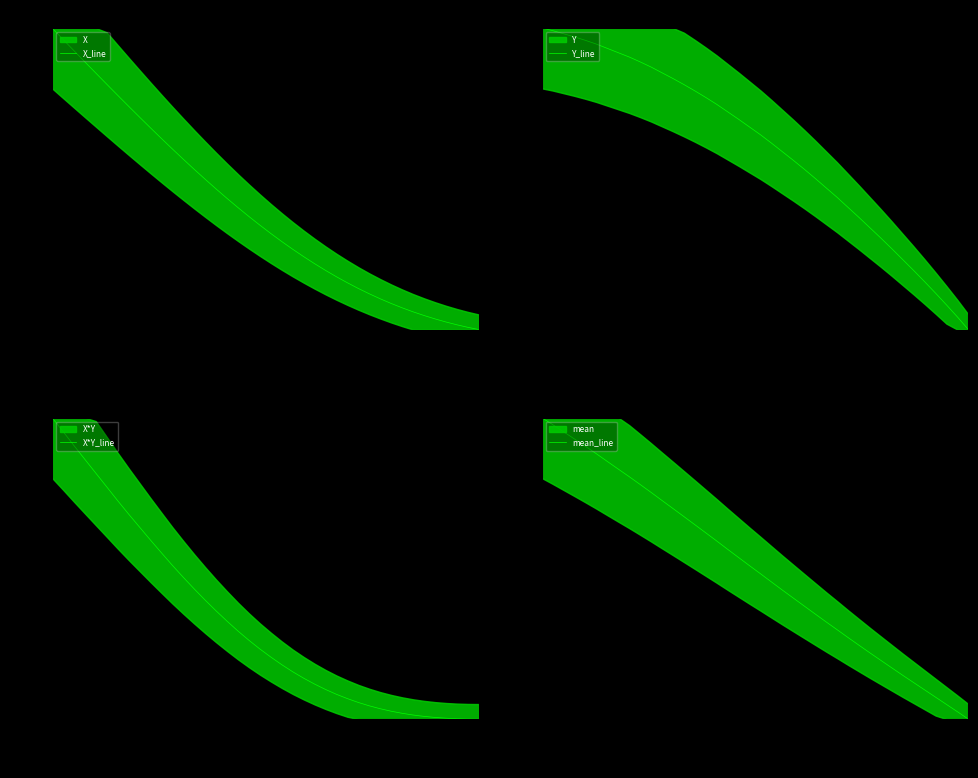

True or false: X_line and X*Y_line intersect in this chart.

False